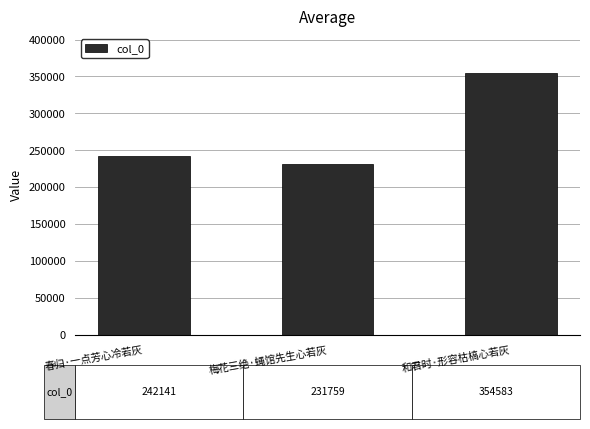

What is the difference between the maximum and second lowest values?

112442